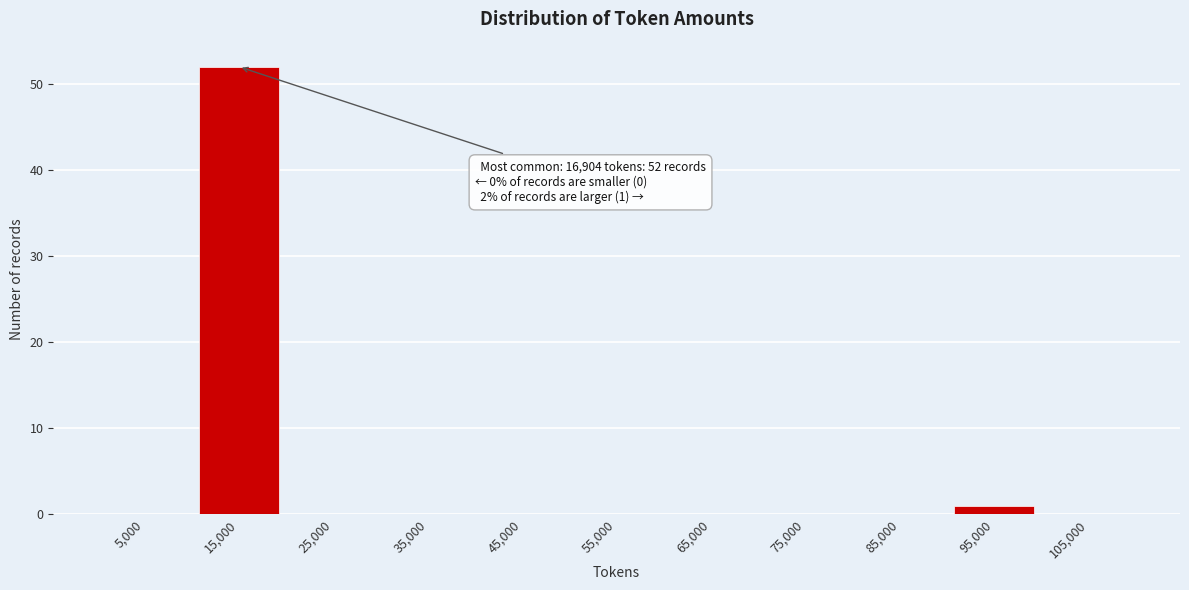

Over which range of the x-axis is the bar tallest?

10000 to 20000